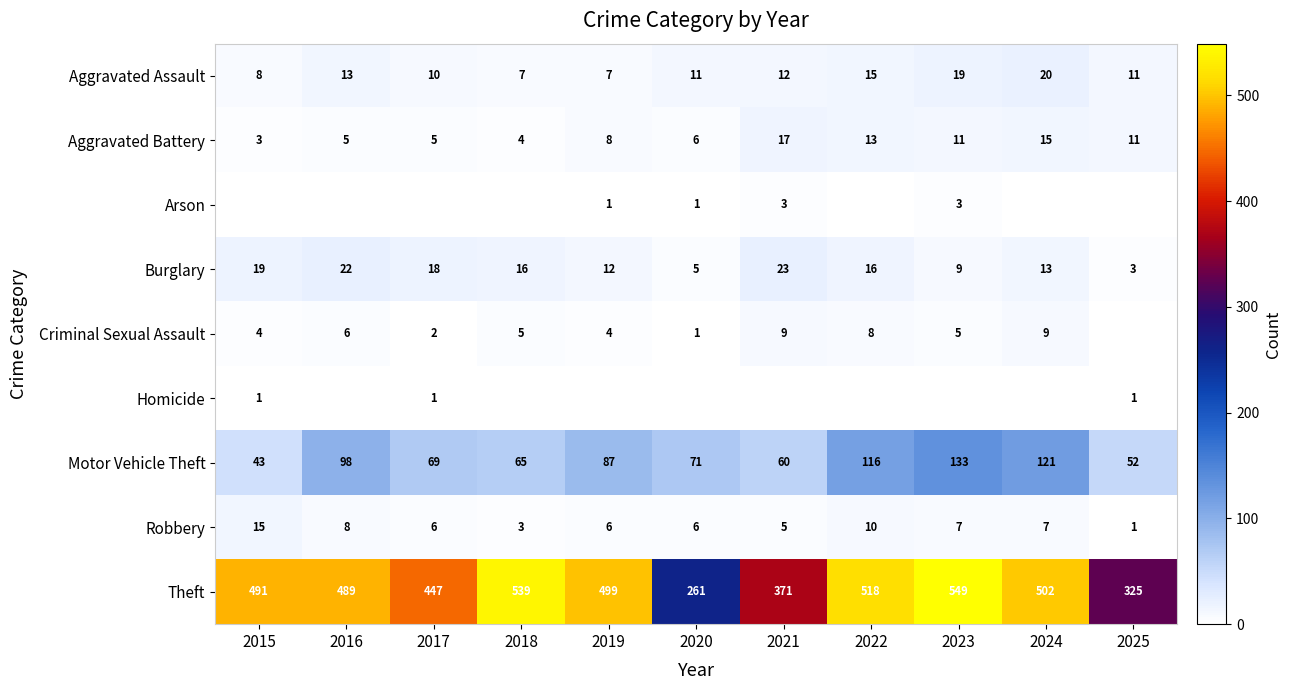

Read the Aggravated Battery value at 2017.

5